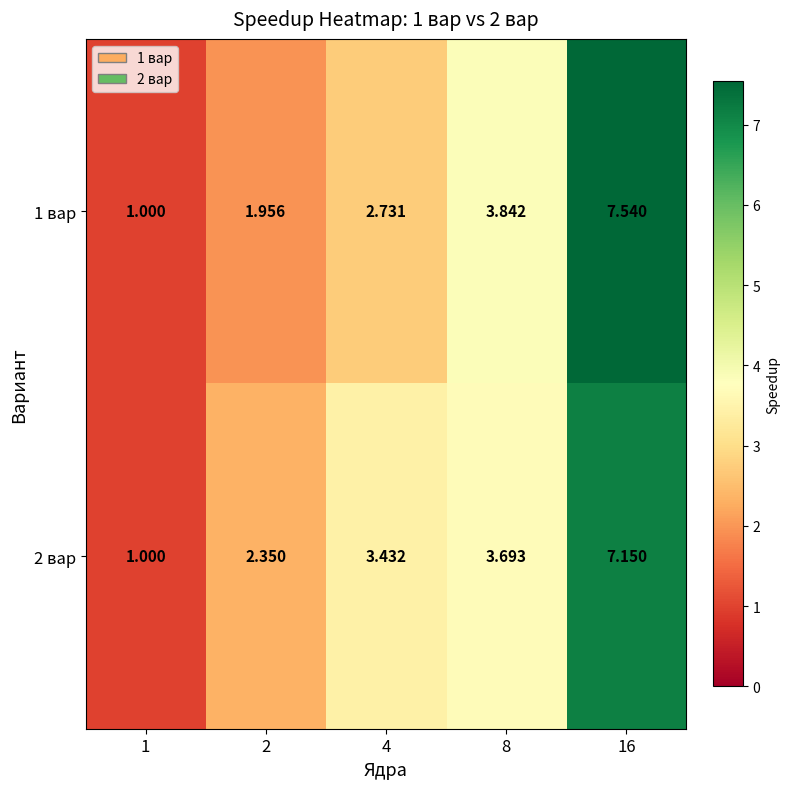

Which series has the widest spread of values?

1 вар